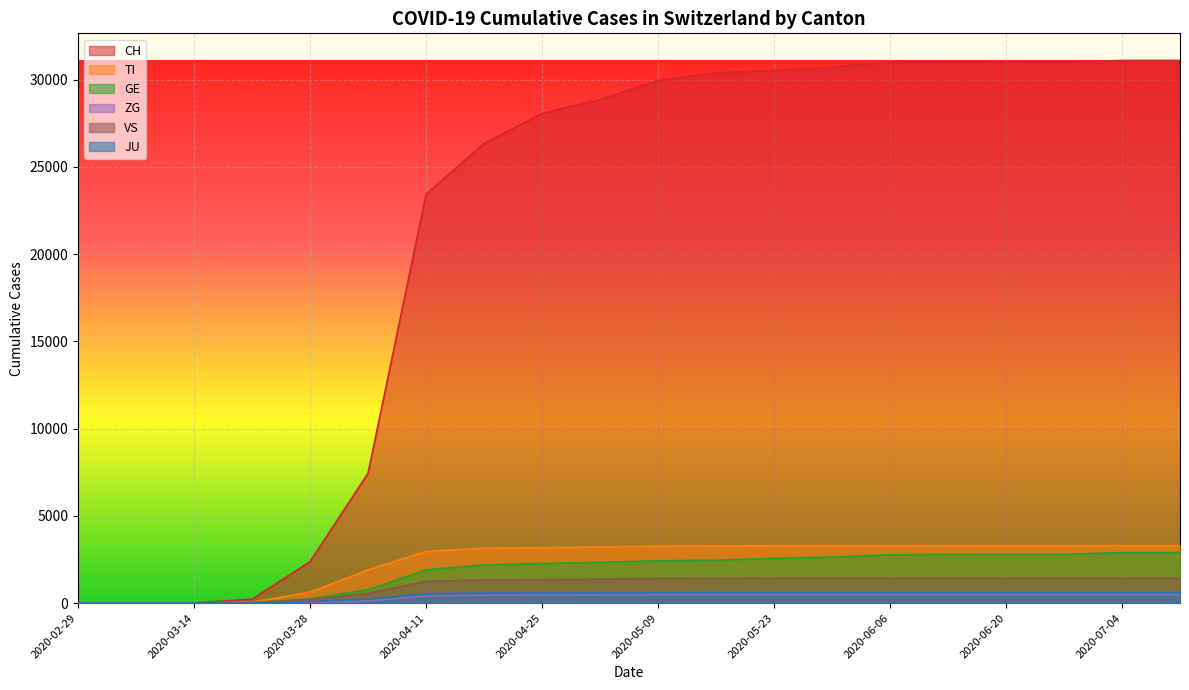

Where does the CH series first go above 29957?

2020-05-16